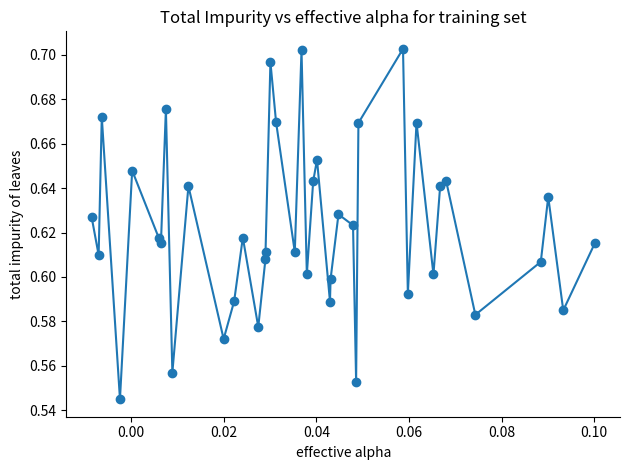

True or false: the data has more than 1 interior local peaks.

True